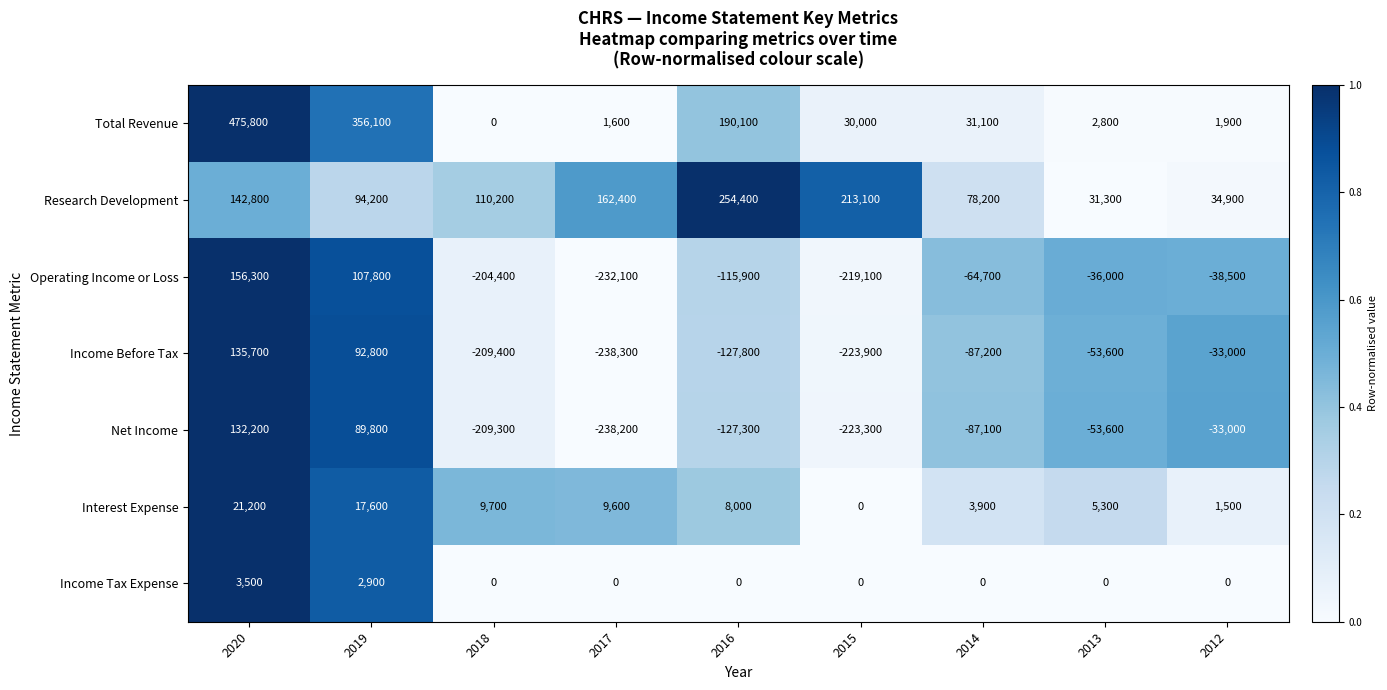

The value of Income Tax Expense at 2012 is 0. True or false?

True